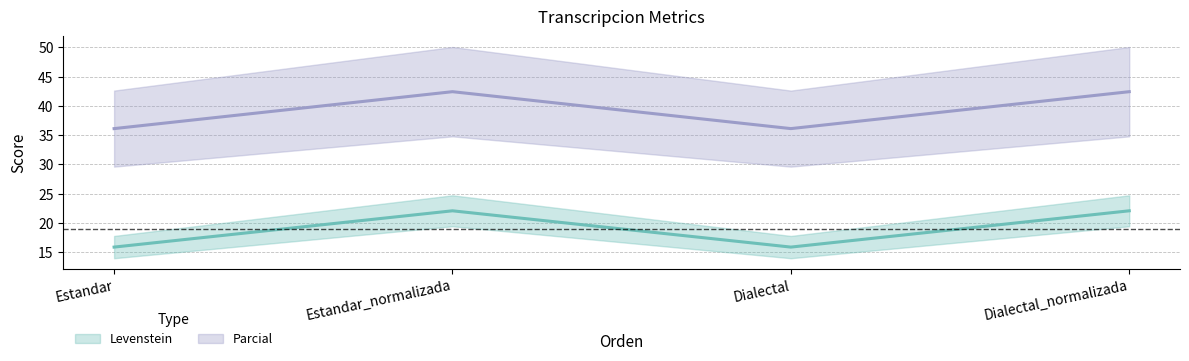

Reading left to right, what are all the values shown in this chart?

Levenstein: 15.9	22.1	15.9	22.1
Parcial: 36.1	42.4	36.1	42.4